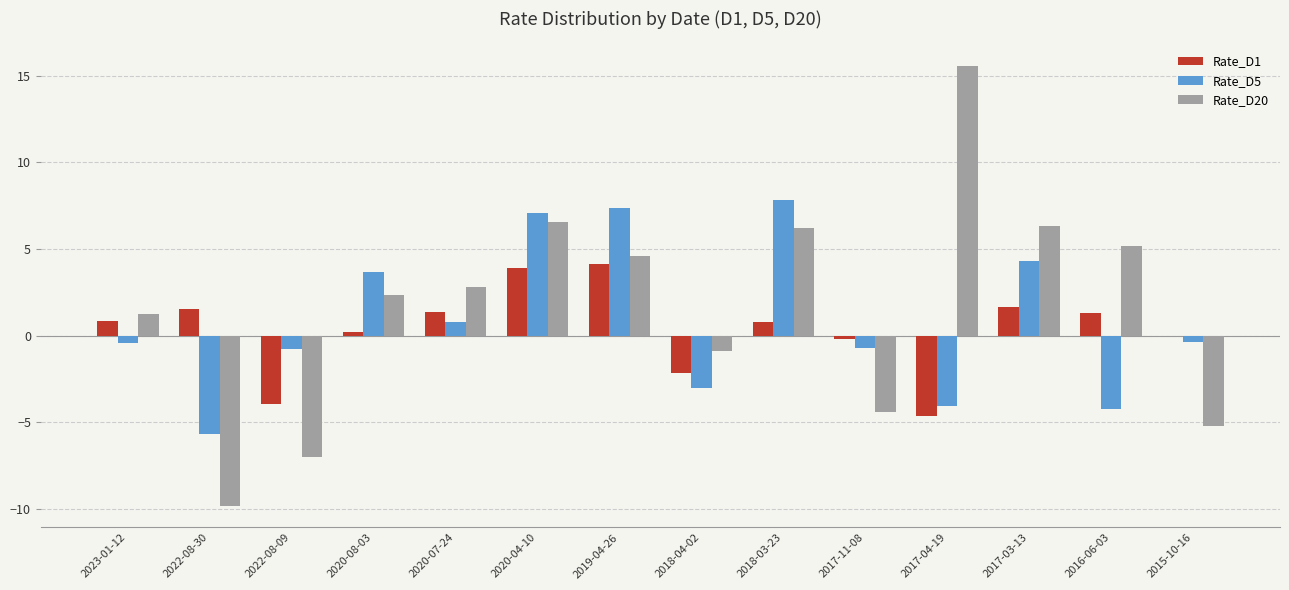

Is the value of Rate_D5 at 2022-08-30 greater than the value of Rate_D20 at 2018-04-02?

No